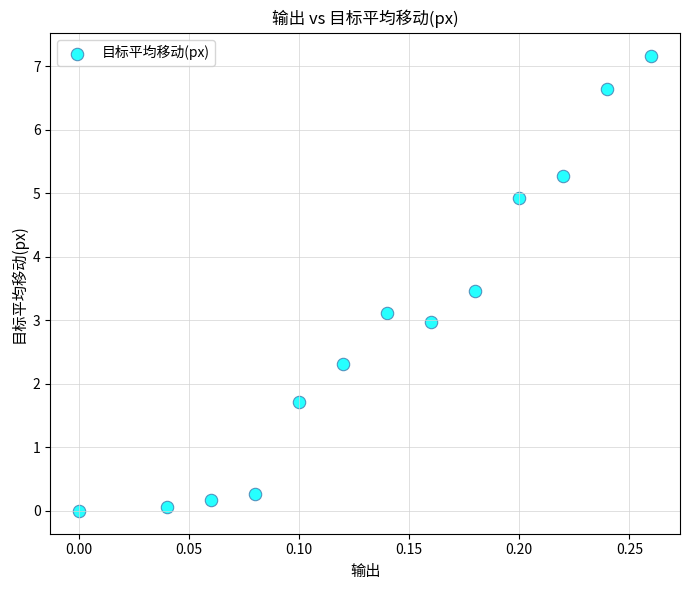

What is the range of Y values (max minus min)?

7.2